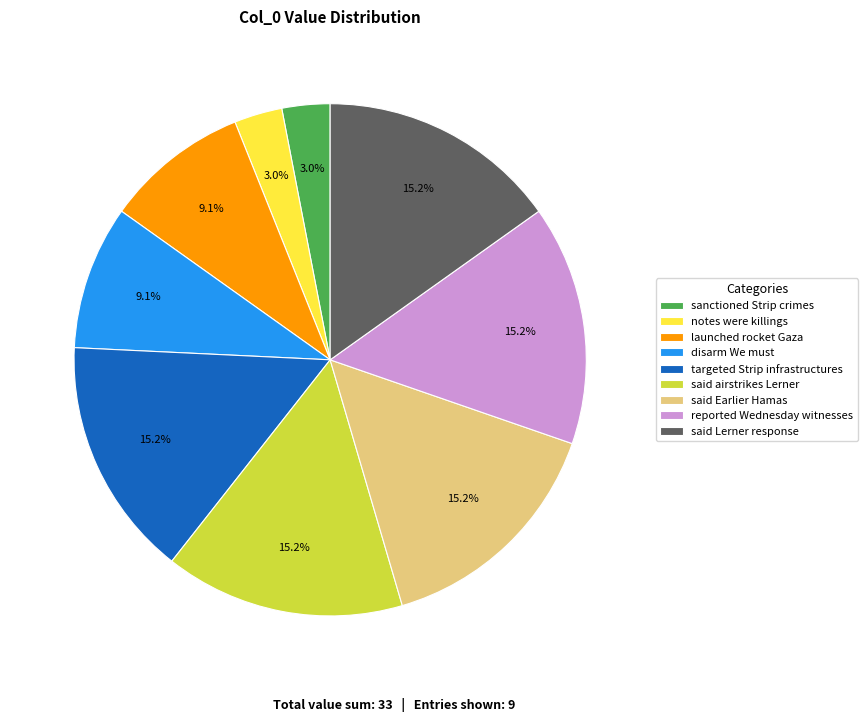

Combined, do said Earlier Hamas and launched rocket Gaza account for over 50%?

No